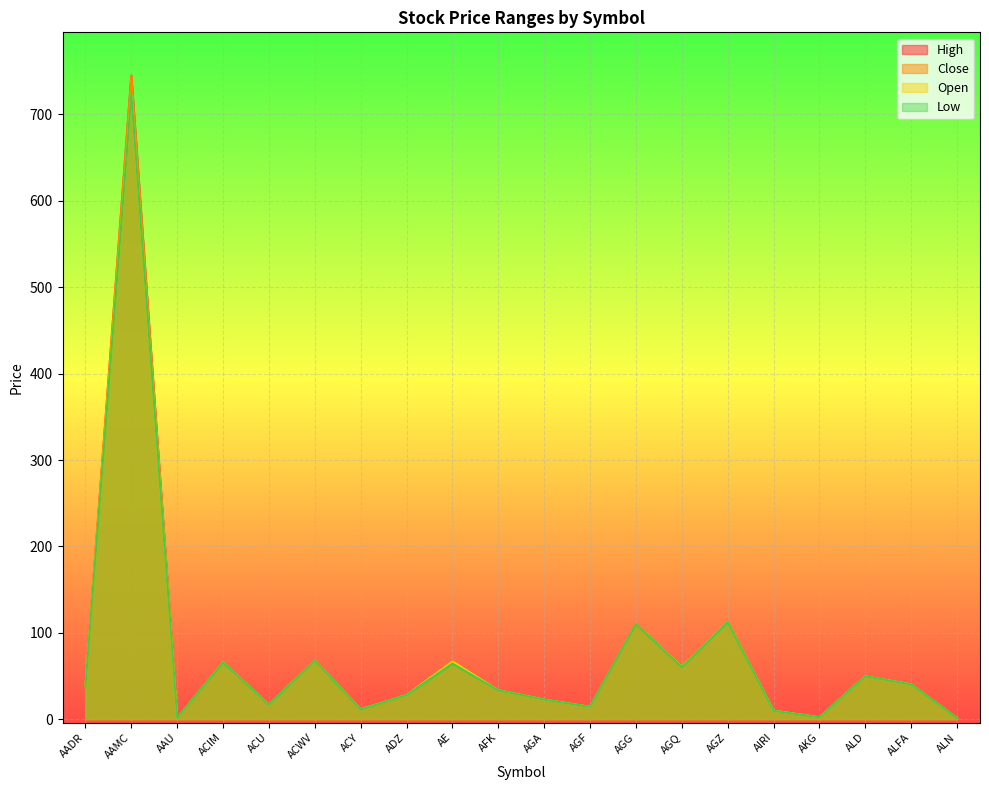

How many lines are shown in the chart?

4